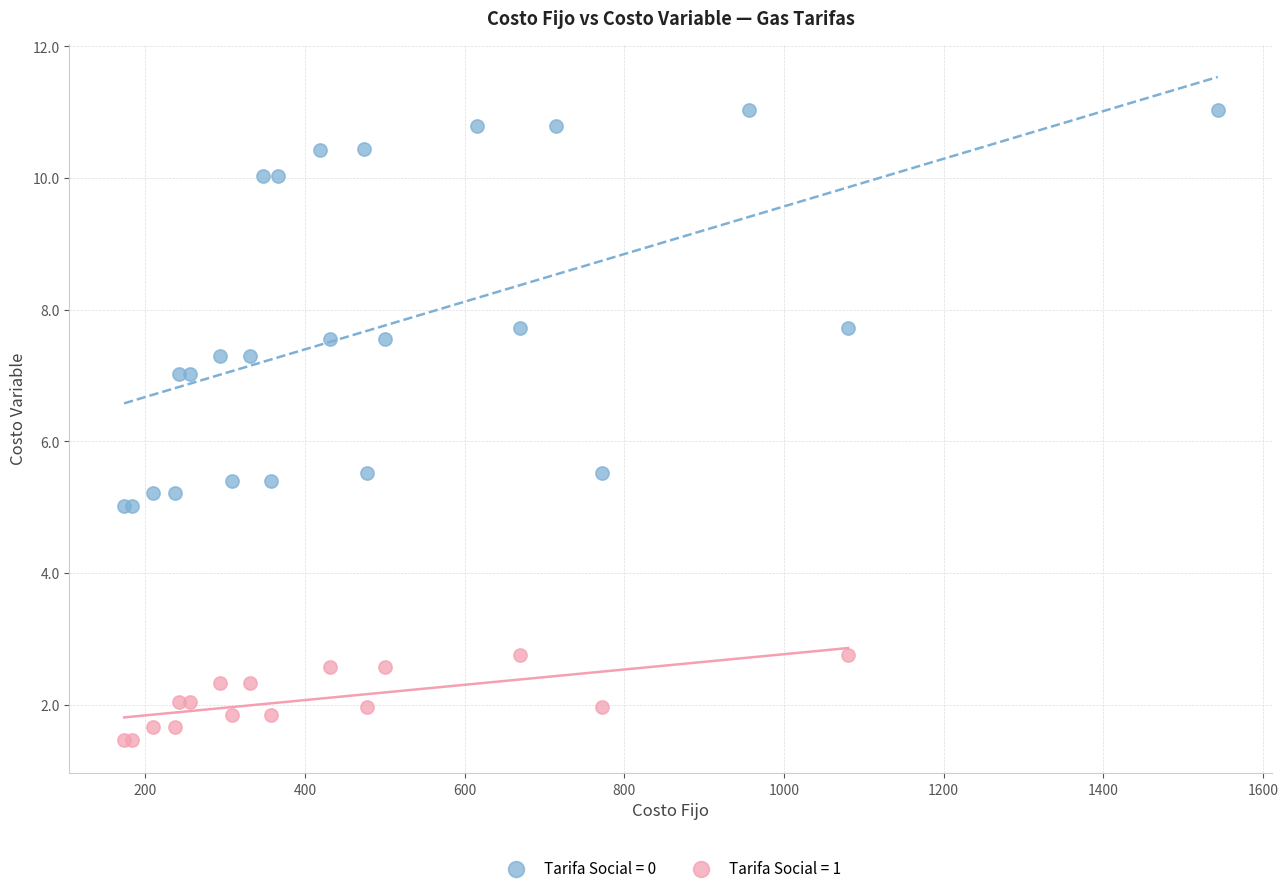

Which series has the widest spread of Y values?

Tarifa Social = 0